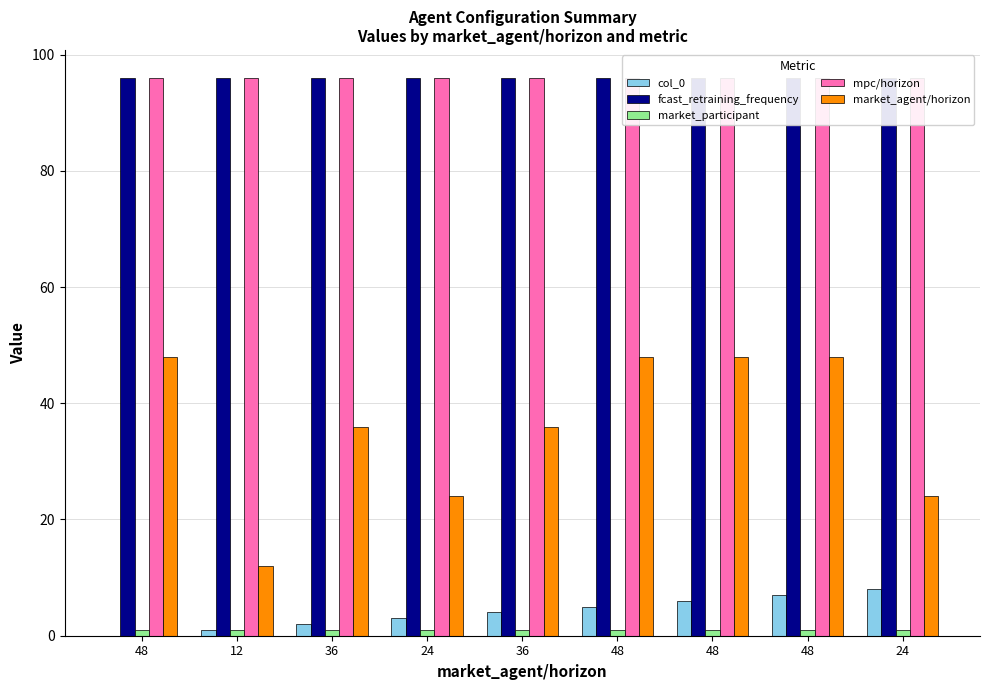

What is the approximate value of market_agent/horizon at 48?

48